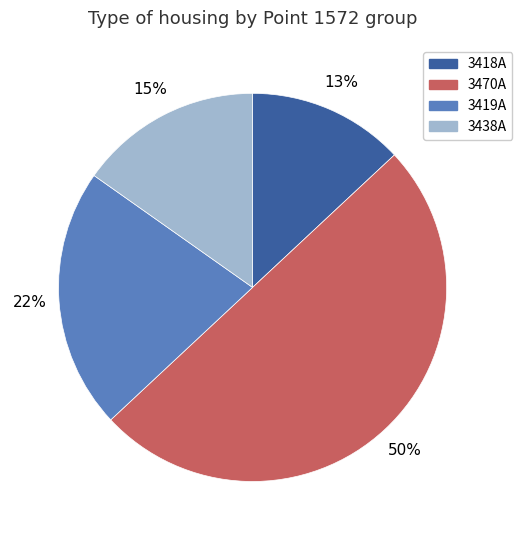

To the nearest percent, what is the difference between the largest and smallest slice percentages?

37%